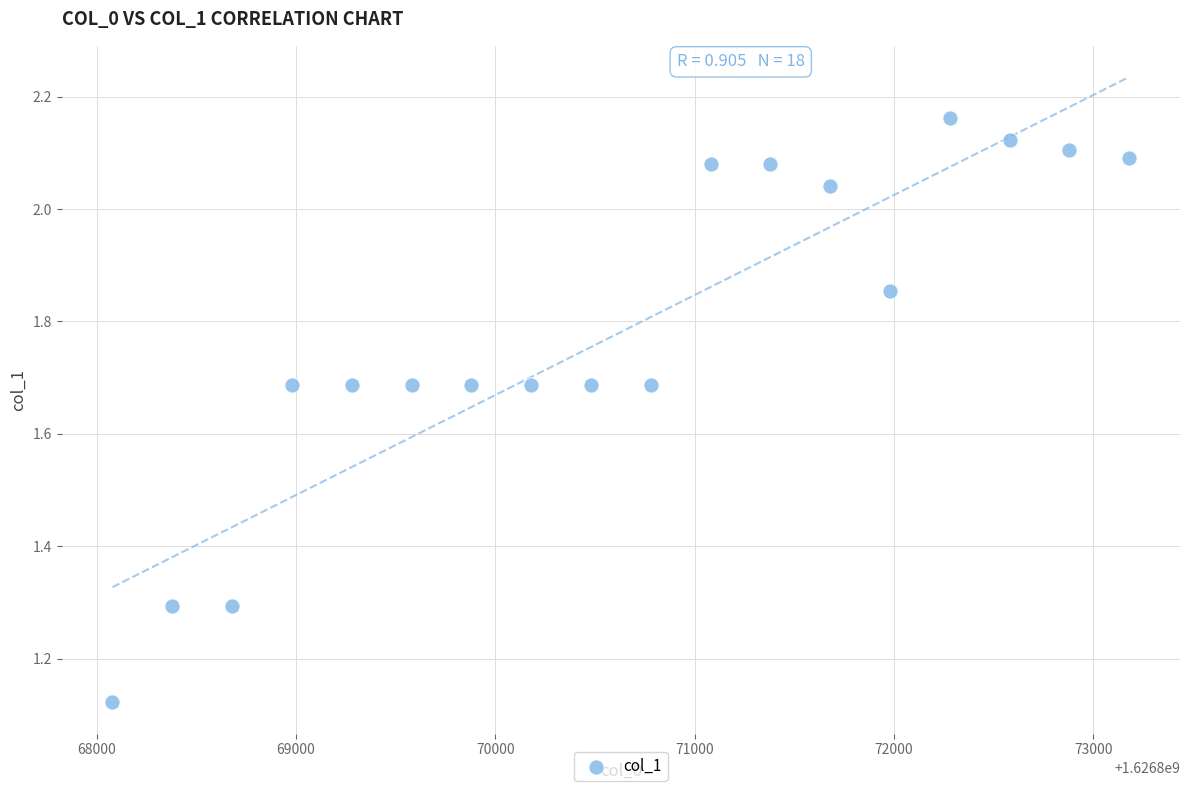

What is the range of X values (max minus min)?

5100.0